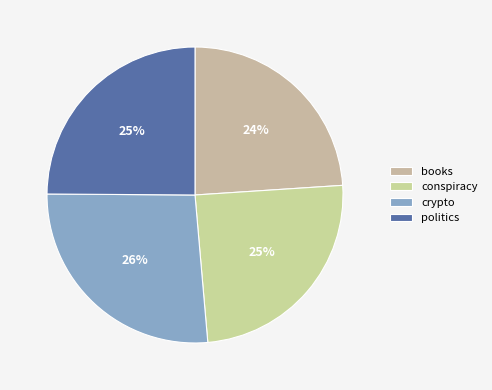

How many segments does this pie chart have?

4